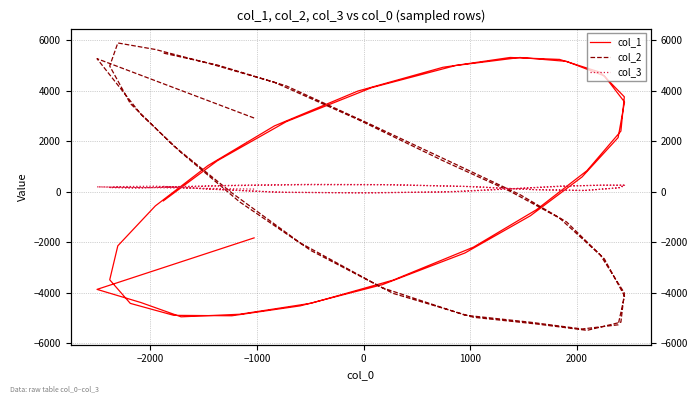

Which series ends up on top after the final intersection of col_1 and col_2?

col_2